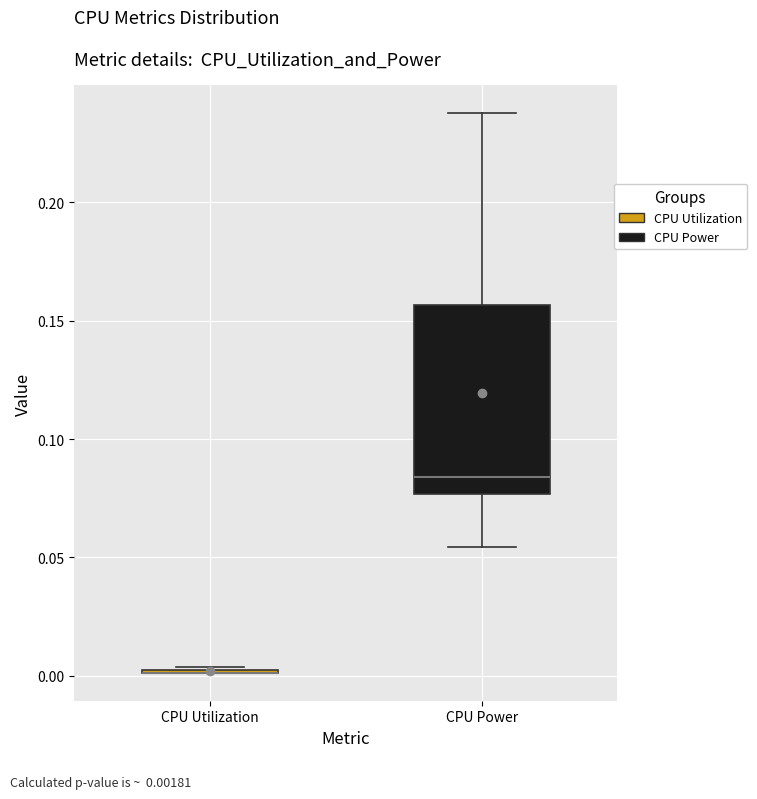

Where is the upper edge of the box for CPU Power on the y-axis? The values are not printed on the chart, so give them approximately, as read against the axis.

0.155